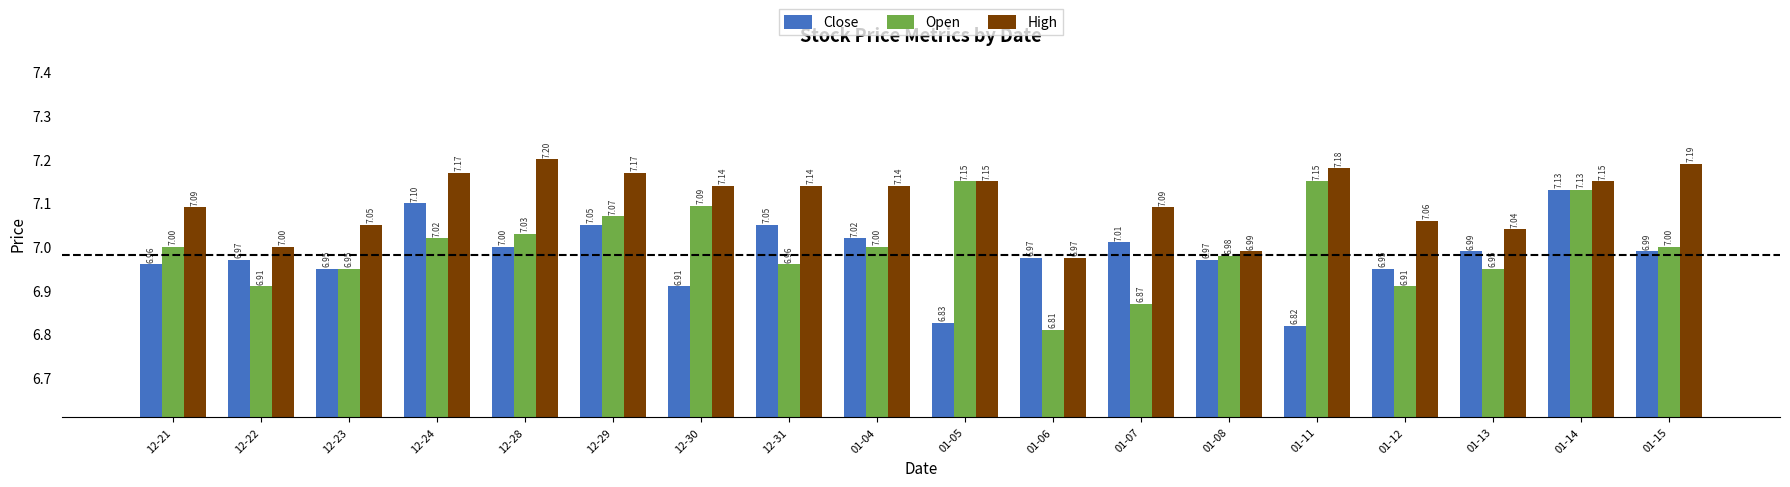

Rank the series at 12-21 from highest to lowest value.

High, Open, Close